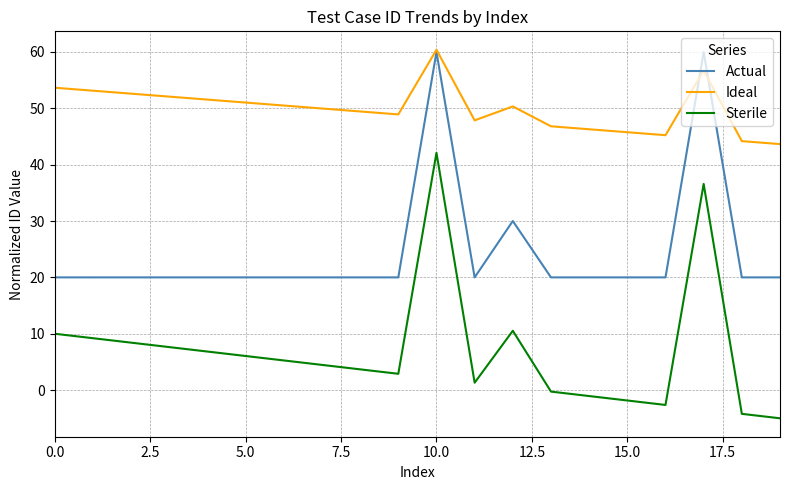

True or false: Sterile and Ideal cross at least once.

False